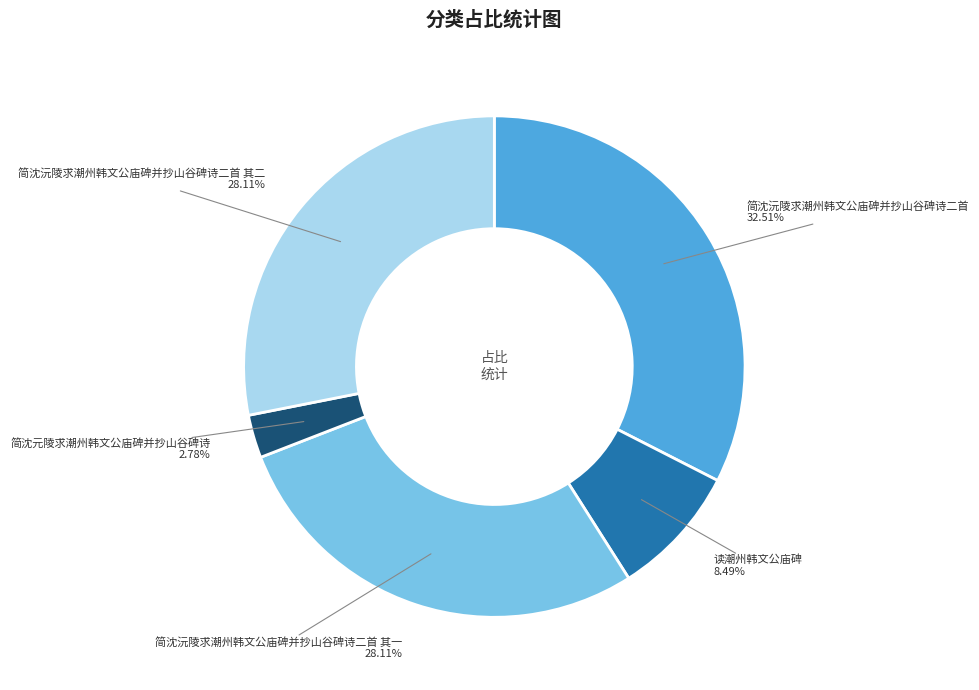

Between 简沈沅陵求潮州韩文公庙碑并抄山谷碑诗二首 其一 and 读潮州韩文公庙碑, which is larger?

简沈沅陵求潮州韩文公庙碑并抄山谷碑诗二首 其一